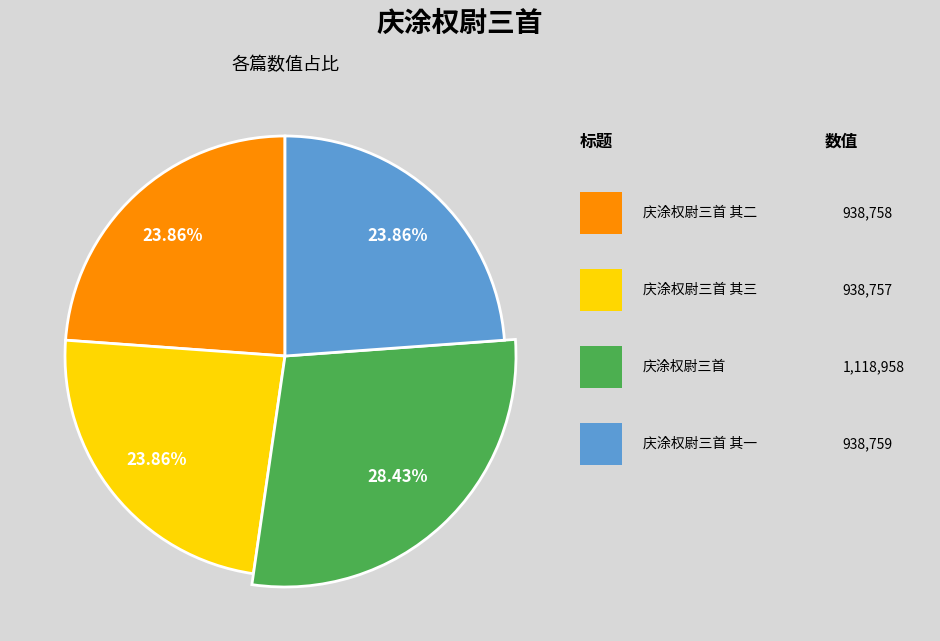

To the nearest percent, what portion does 庆涂权尉三首 其三 represent?

24%